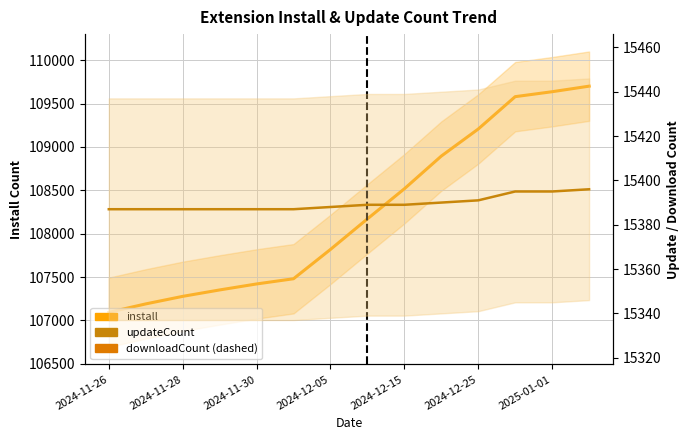

Which series has the widest spread of values?

install